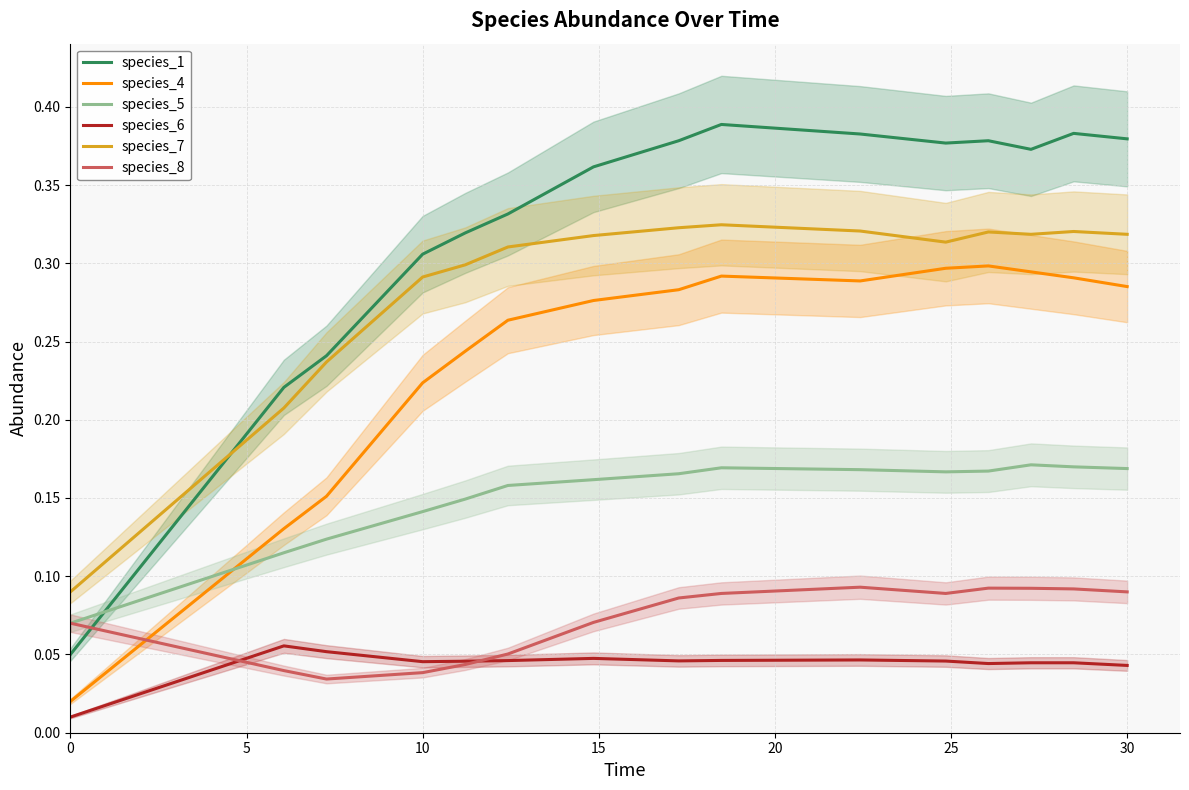

True or false: species_4 and species_1 intersect in this chart.

False